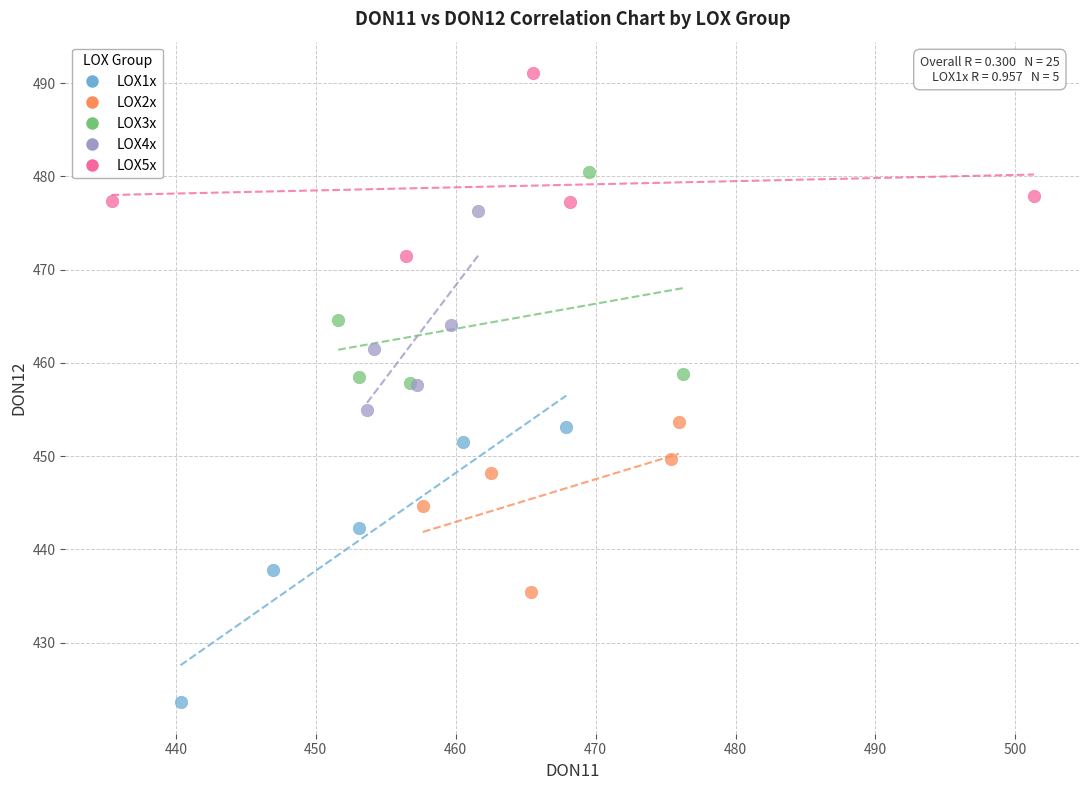

Which series contains the highest Y value?

LOX5x